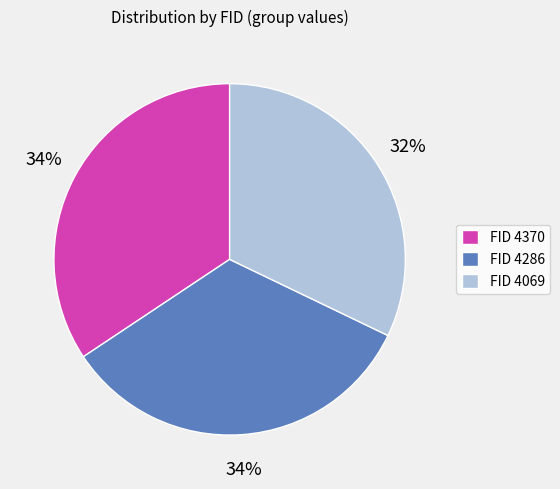

Count the number of slices in the pie.

3